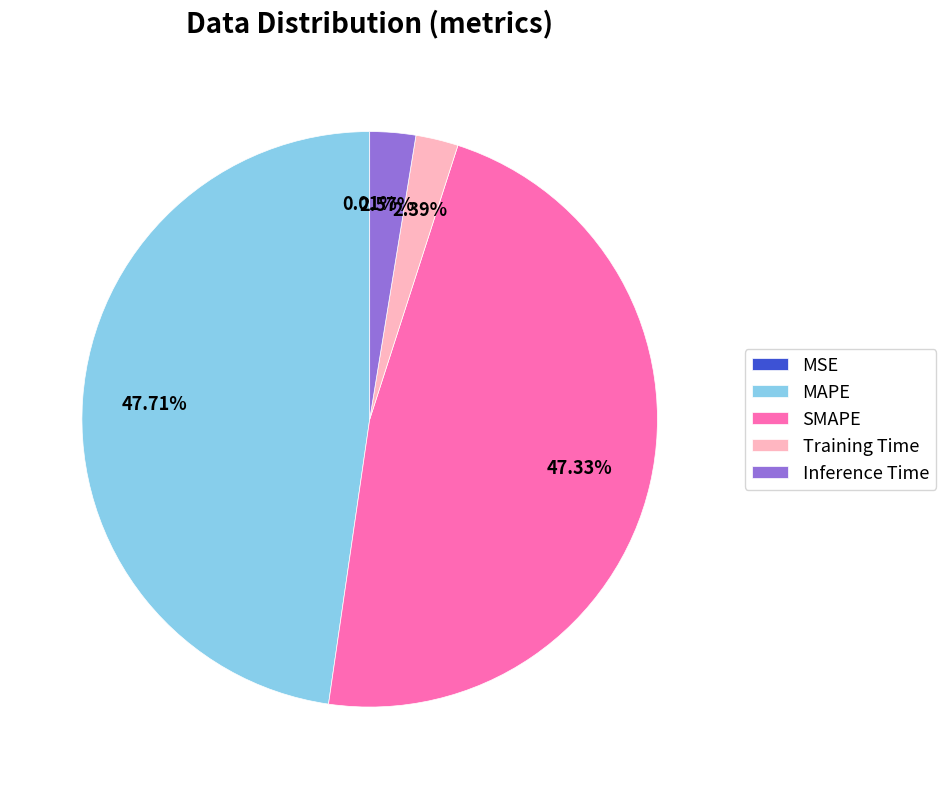

To the nearest percent, what percentage of the pie is MAPE?

48%